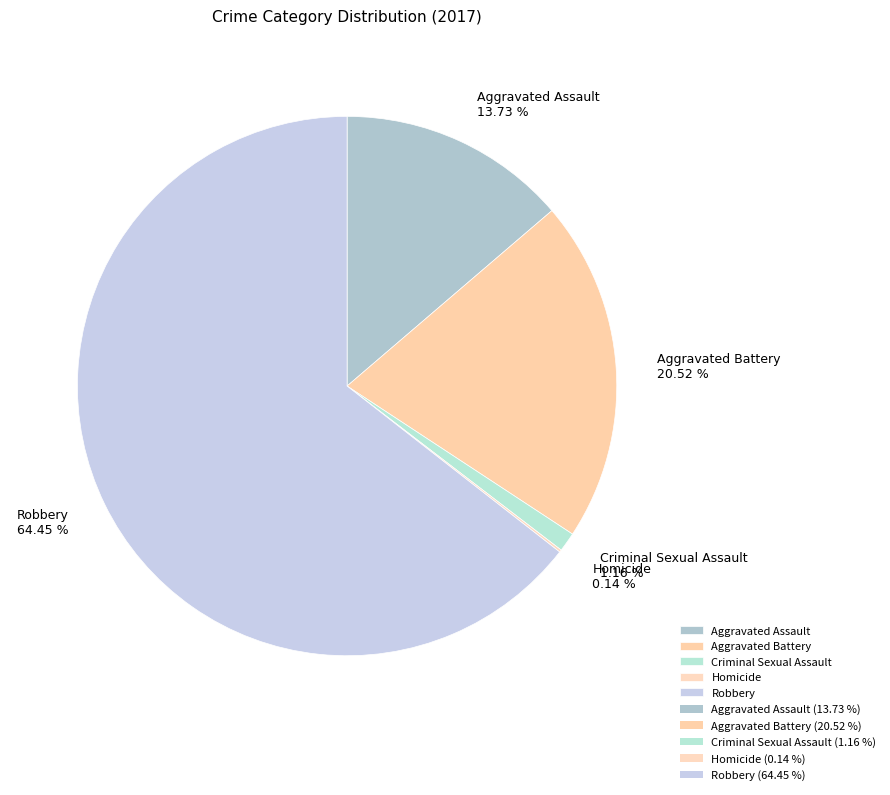

Is there a majority slice in this chart?

Yes